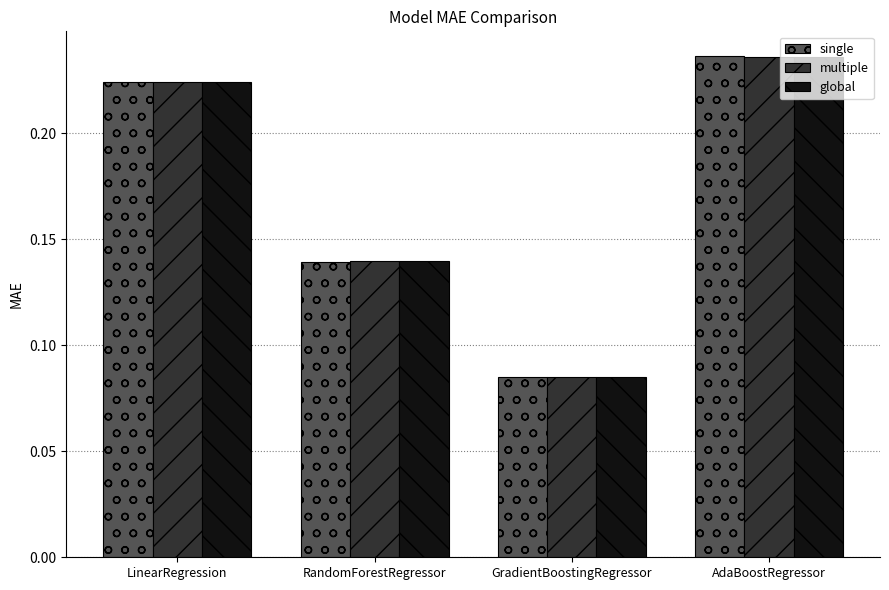

At which category is the sum across all series the highest?

AdaBoostRegressor